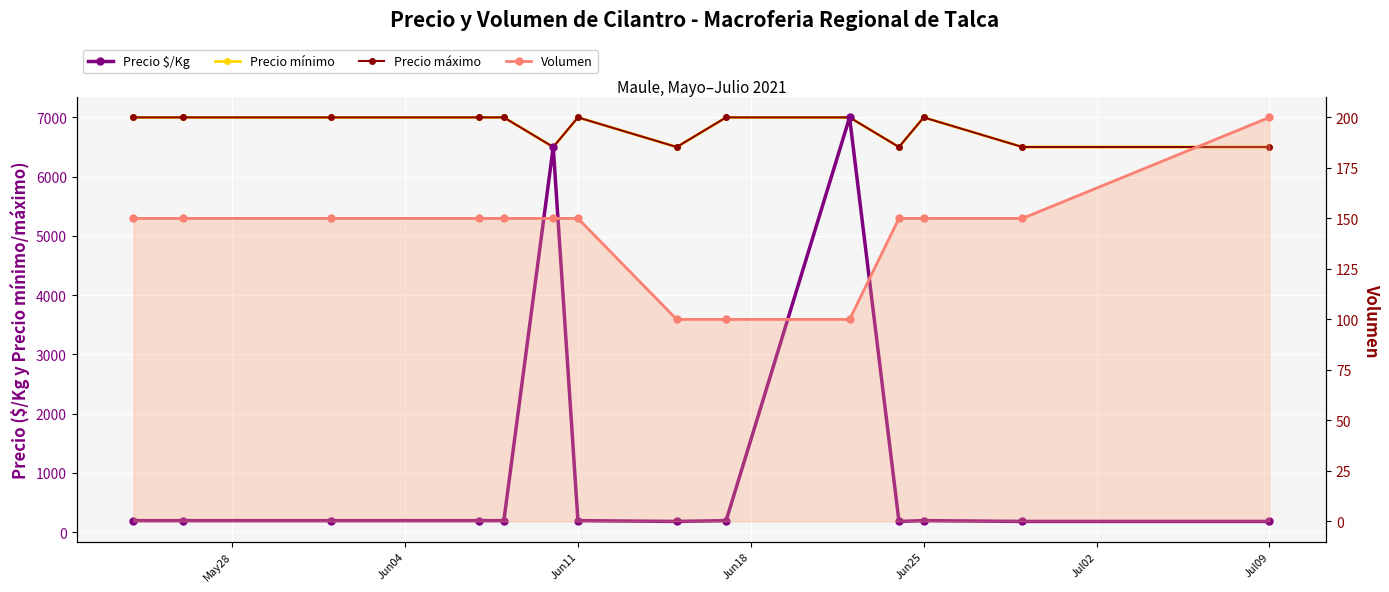

What is the spread (max minus min) of values at Jun18?

6850